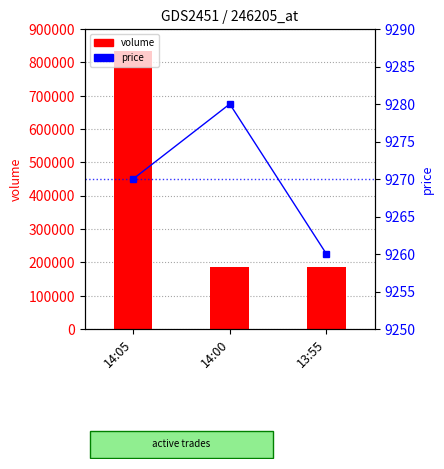

At how many categories does at least one series exceed 125071?

3